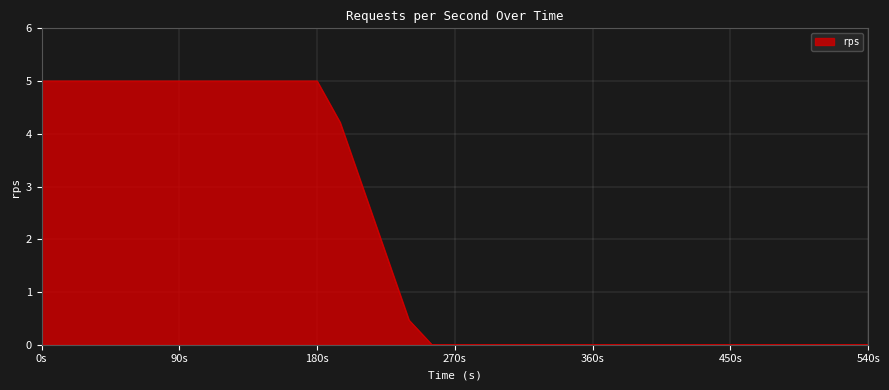

What is the maximum value shown in the chart?

5.0